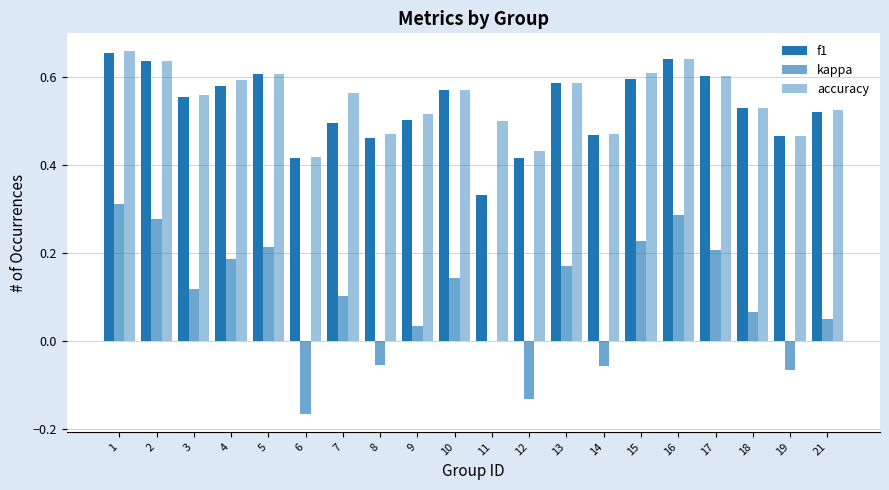

Which series has the largest total across all categories?

accuracy